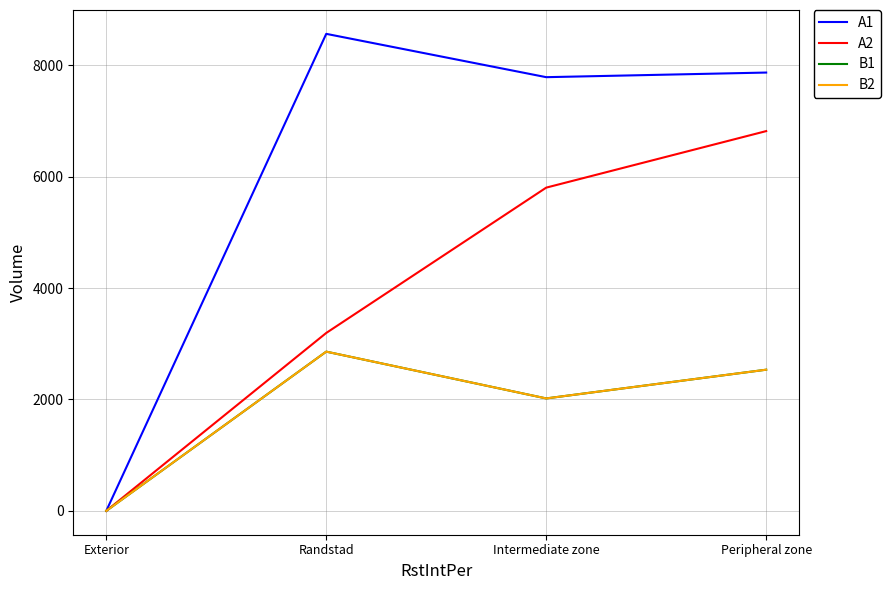

Rank the categories by A2 value from lowest to highest.

Exterior, Randstad, Intermediate zone, Peripheral zone